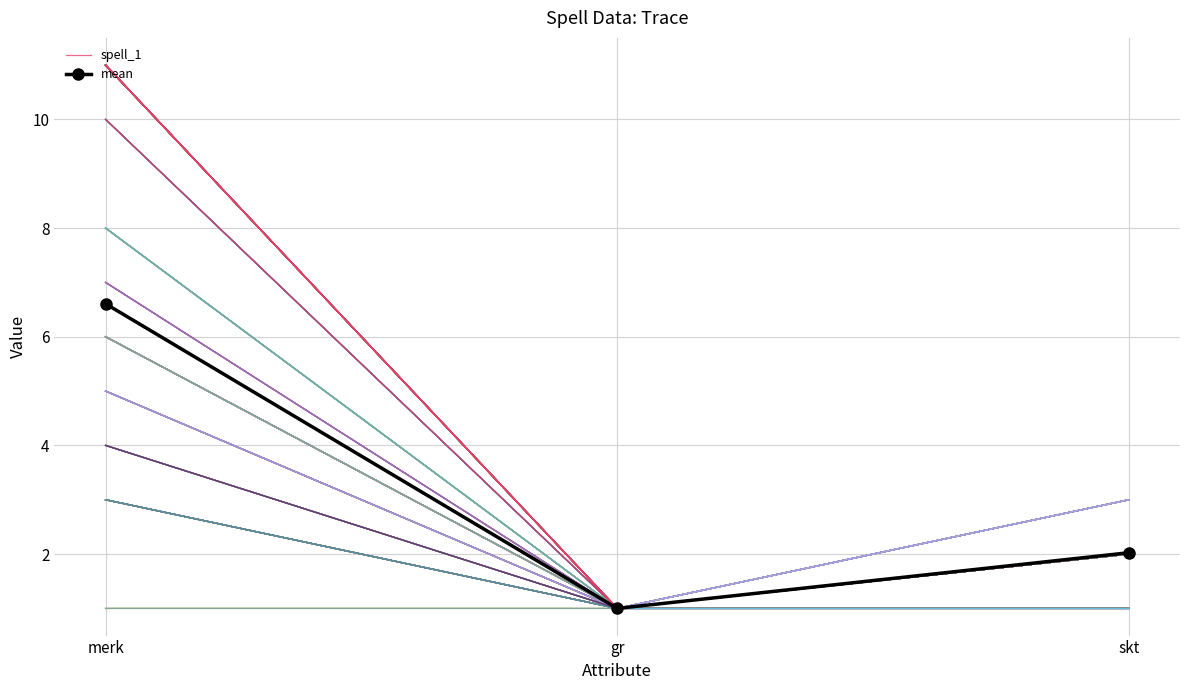

Which has a higher value, skt or merk?

merk